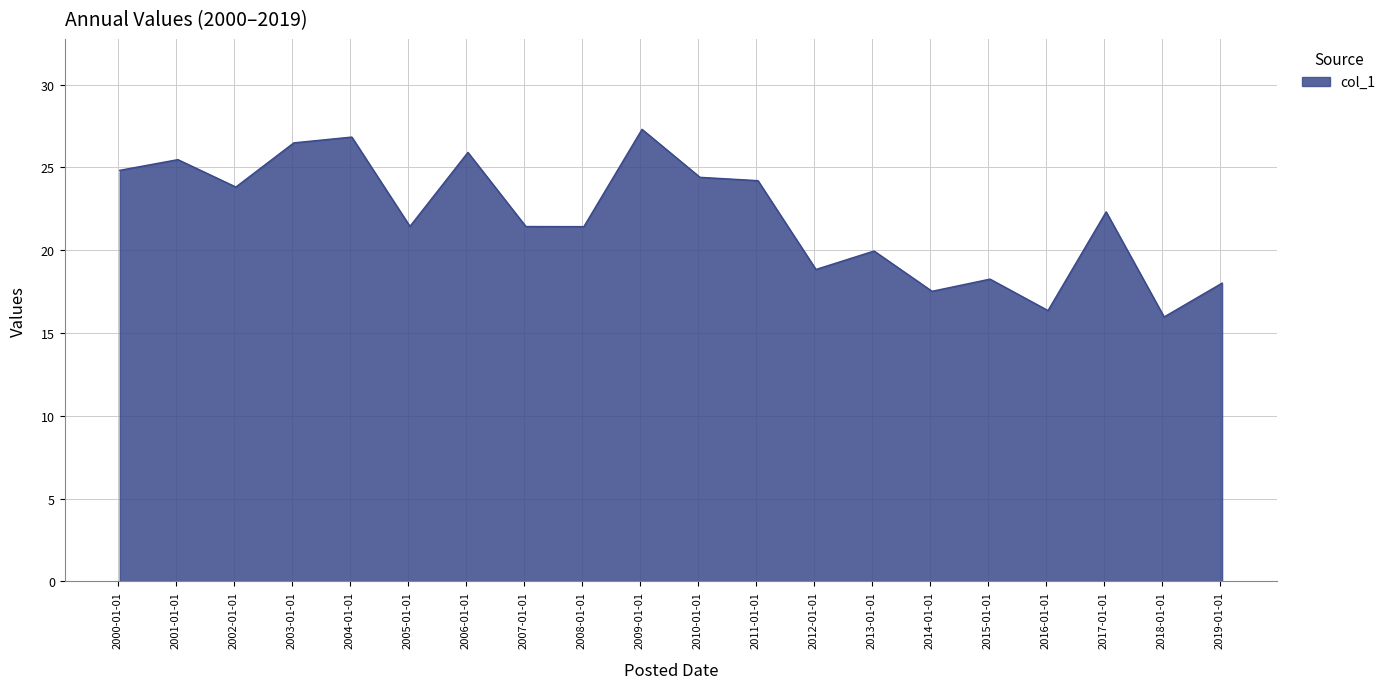

What is the minimum value shown in the chart?

16.0